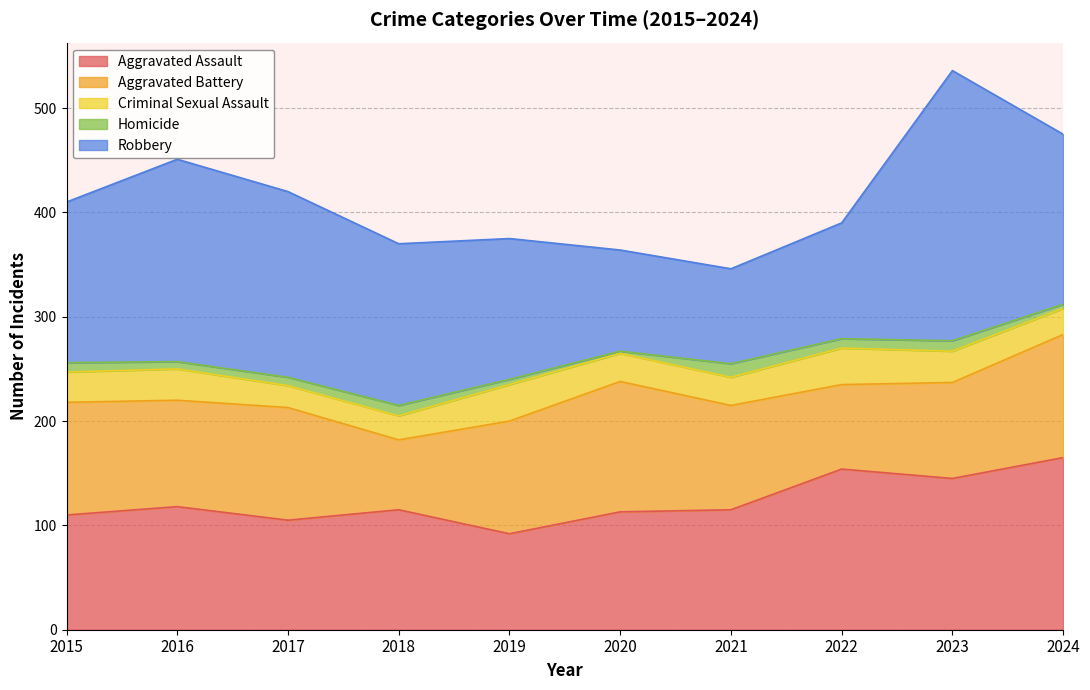

What are all the series names shown in the legend?

Aggravated Assault, Aggravated Battery, Criminal Sexual Assault, Homicide, Robbery